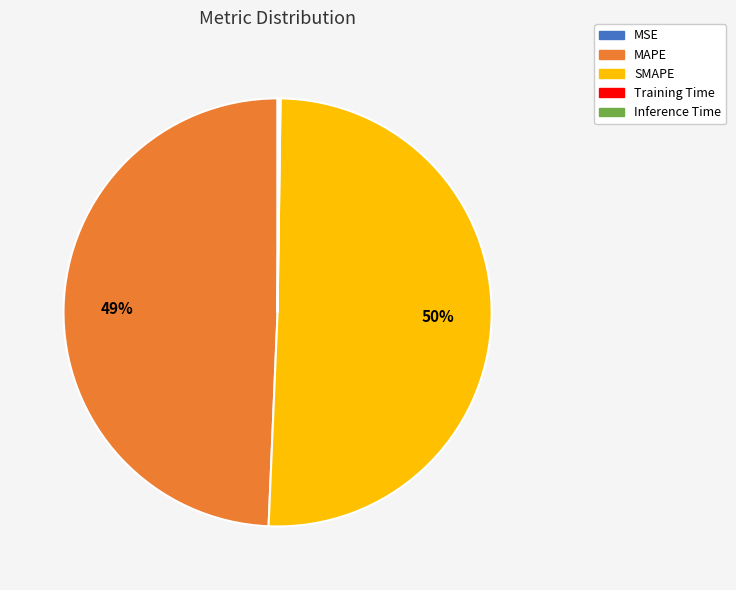

To the nearest percent, what is the average slice percentage?

20%